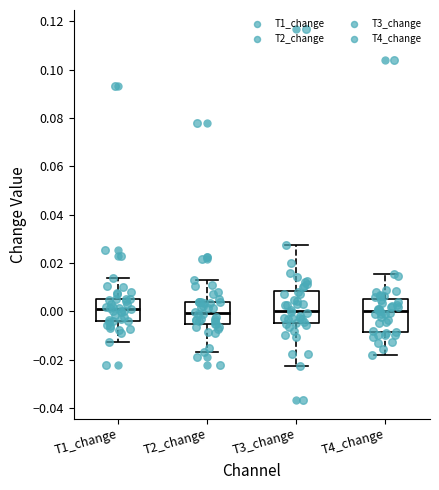

Where does the median line of the box for T4_change sit on the y-axis? The values are not printed on the chart, so give them approximately, as read against the axis.

0.000